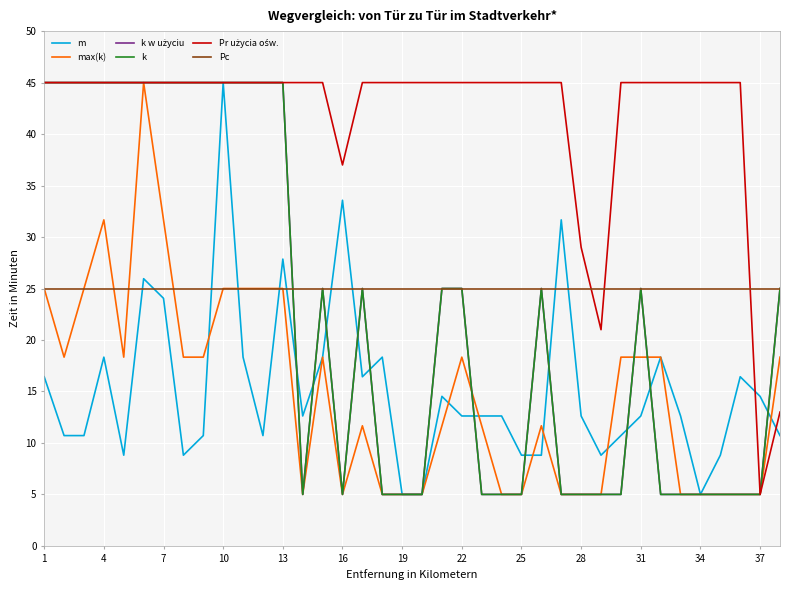

Does the chart display data point markers on the line(s)?

No